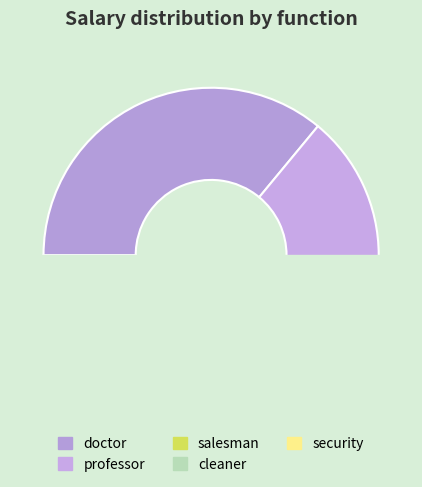

Which category has the biggest portion of the pie?

doctor